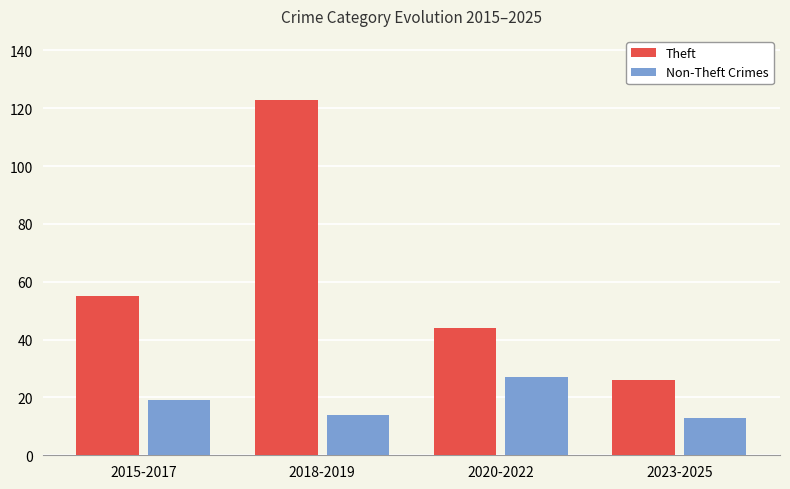

Which series changed the most between 2018-2019 and 2020-2022?

Theft